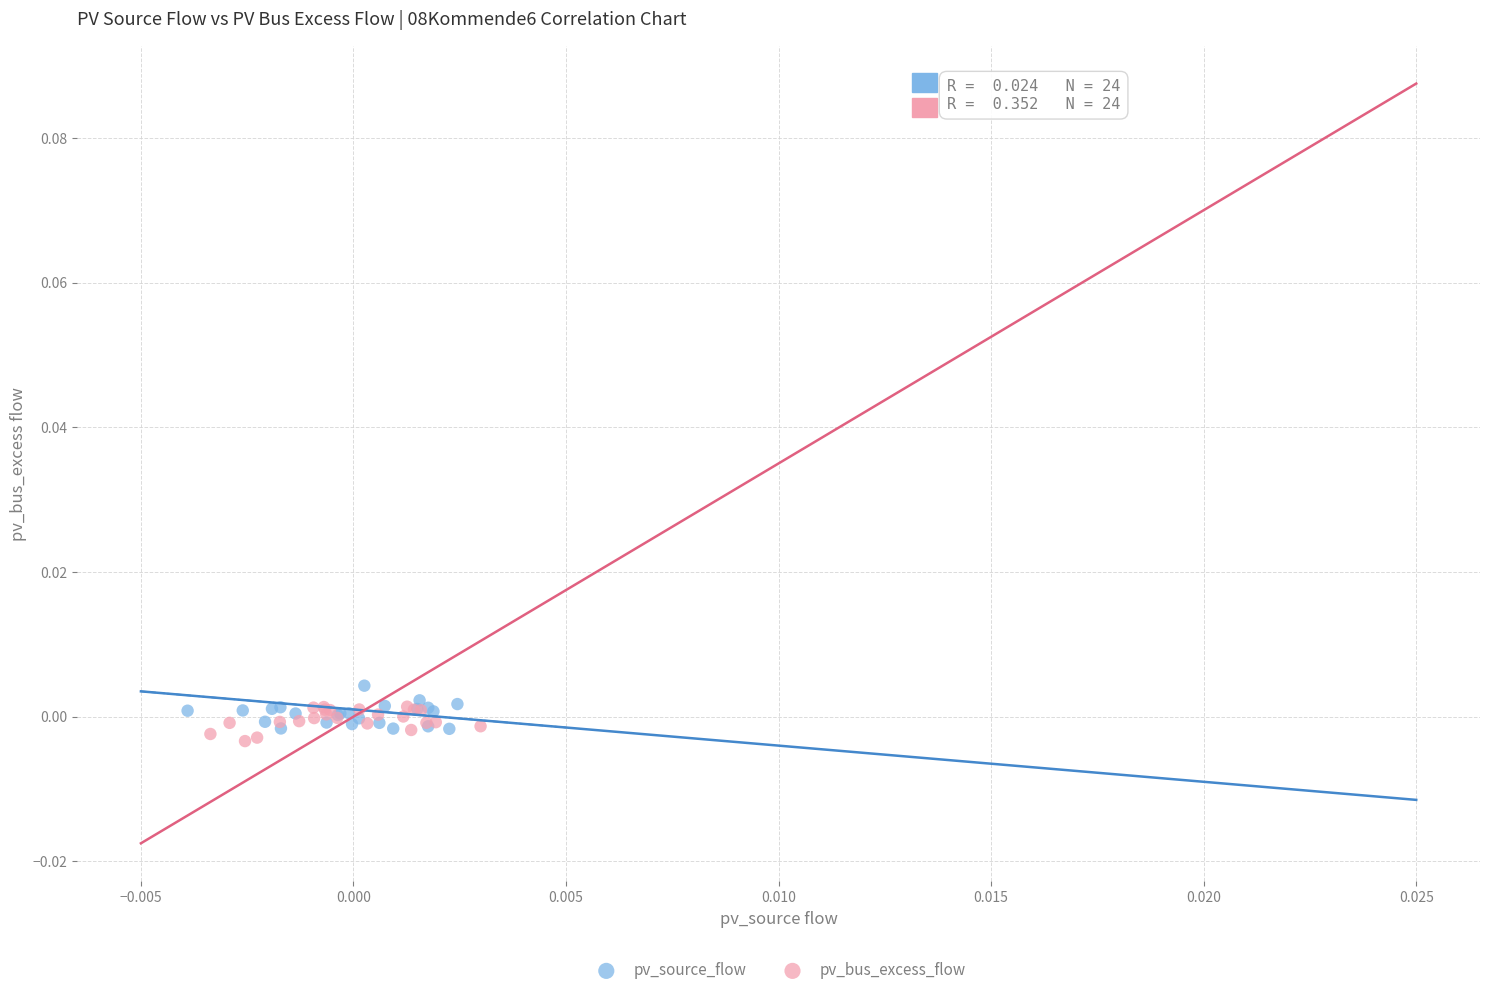

Which series reaches the minimum Y coordinate?

pv_bus_excess_flow